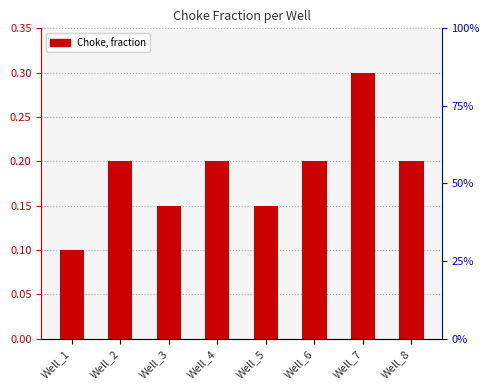

Does the chart contain stacked bars?

No